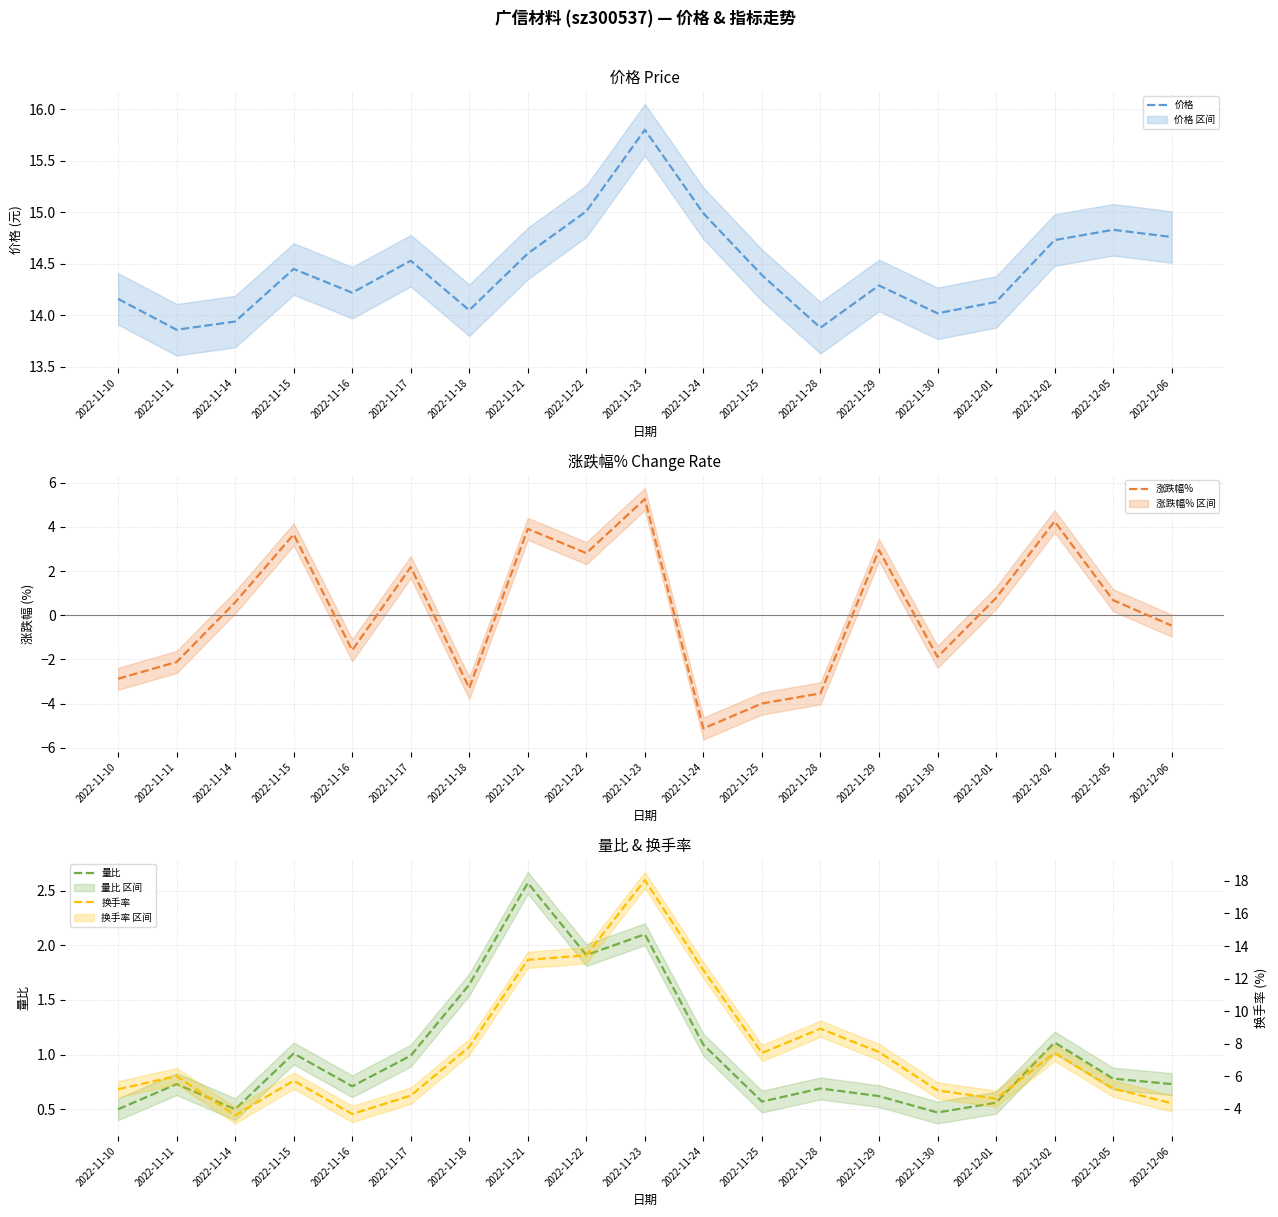

Which series changed the most between 2022-11-18 and 2022-11-29?

涨跌幅%